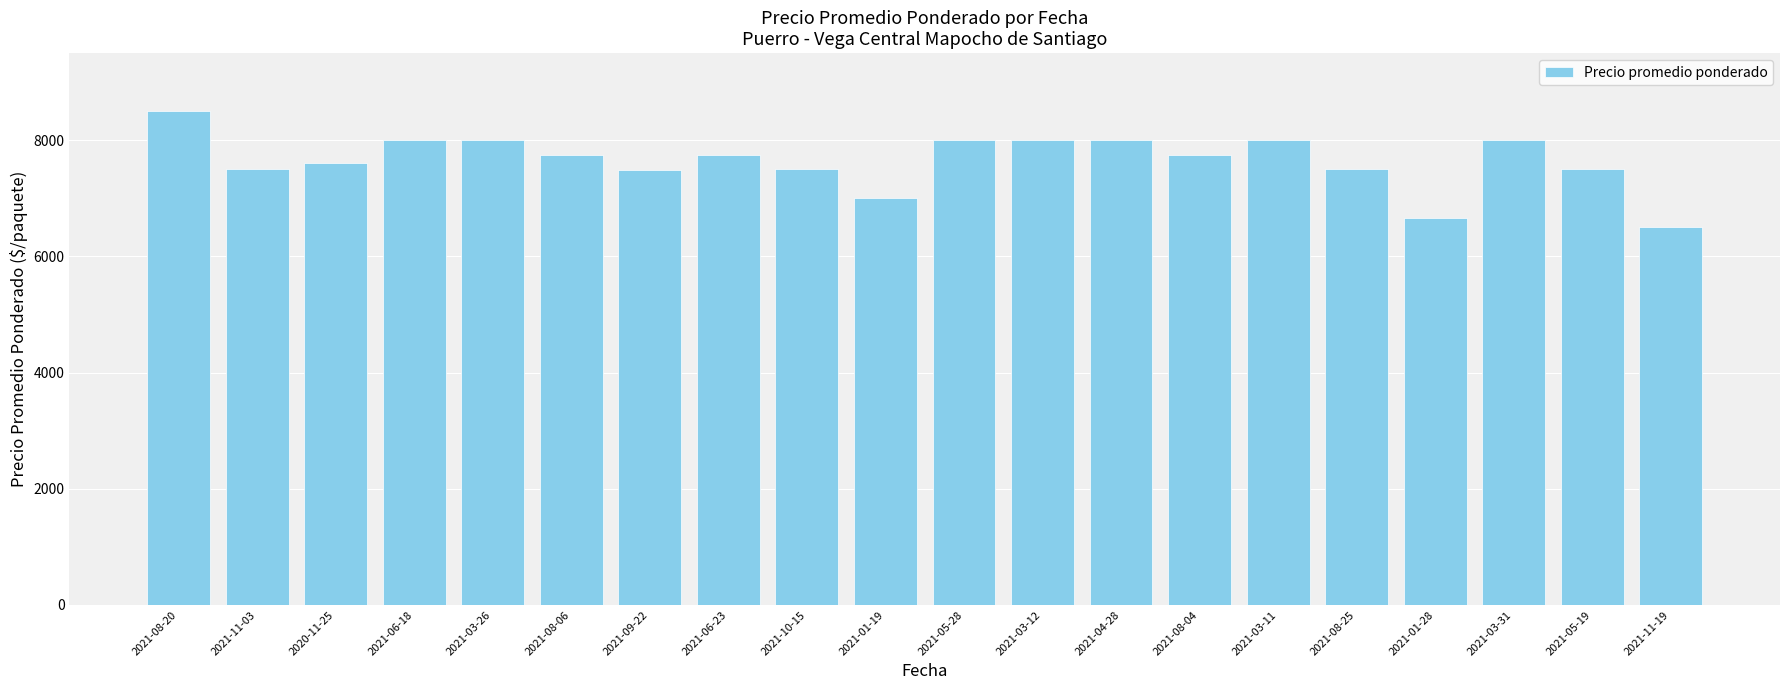

At which category does the chart reach its minimum across all series?

2021-11-19